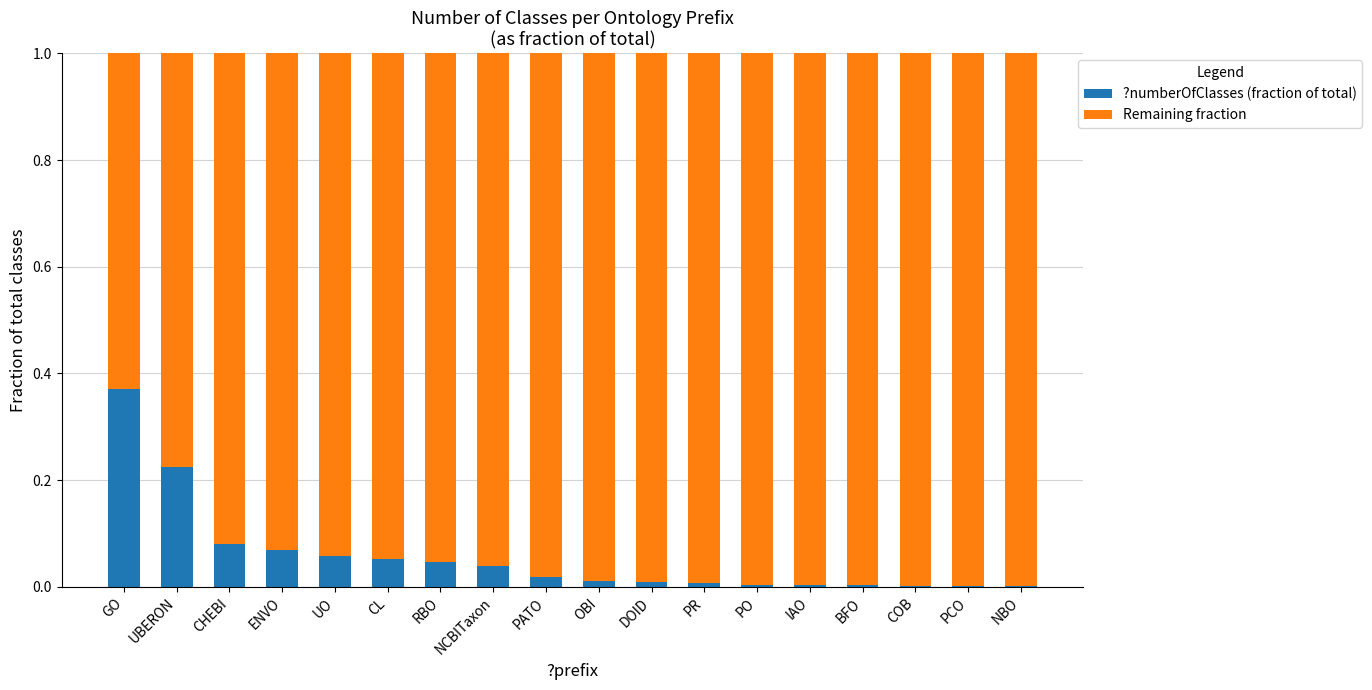

Which category has the highest value in the ?numberOfClasses (fraction of total) series?

GO